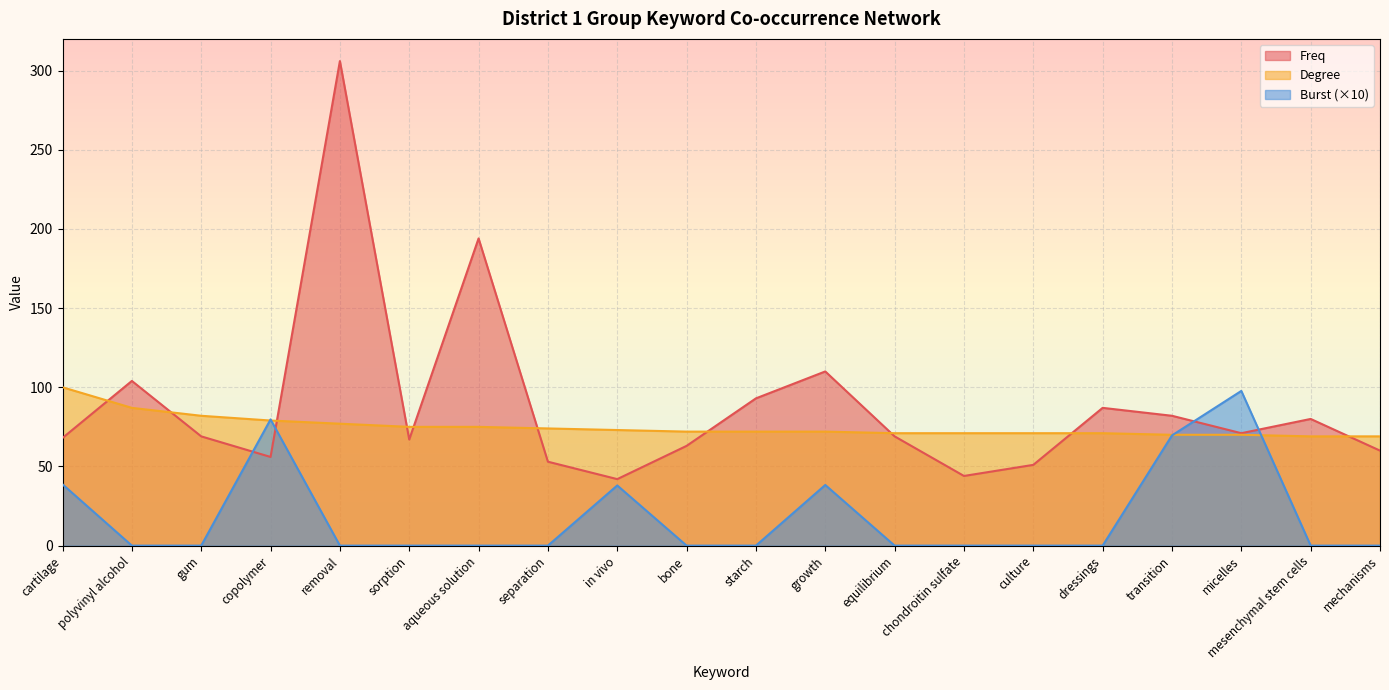

How many lines are shown in the chart?

3